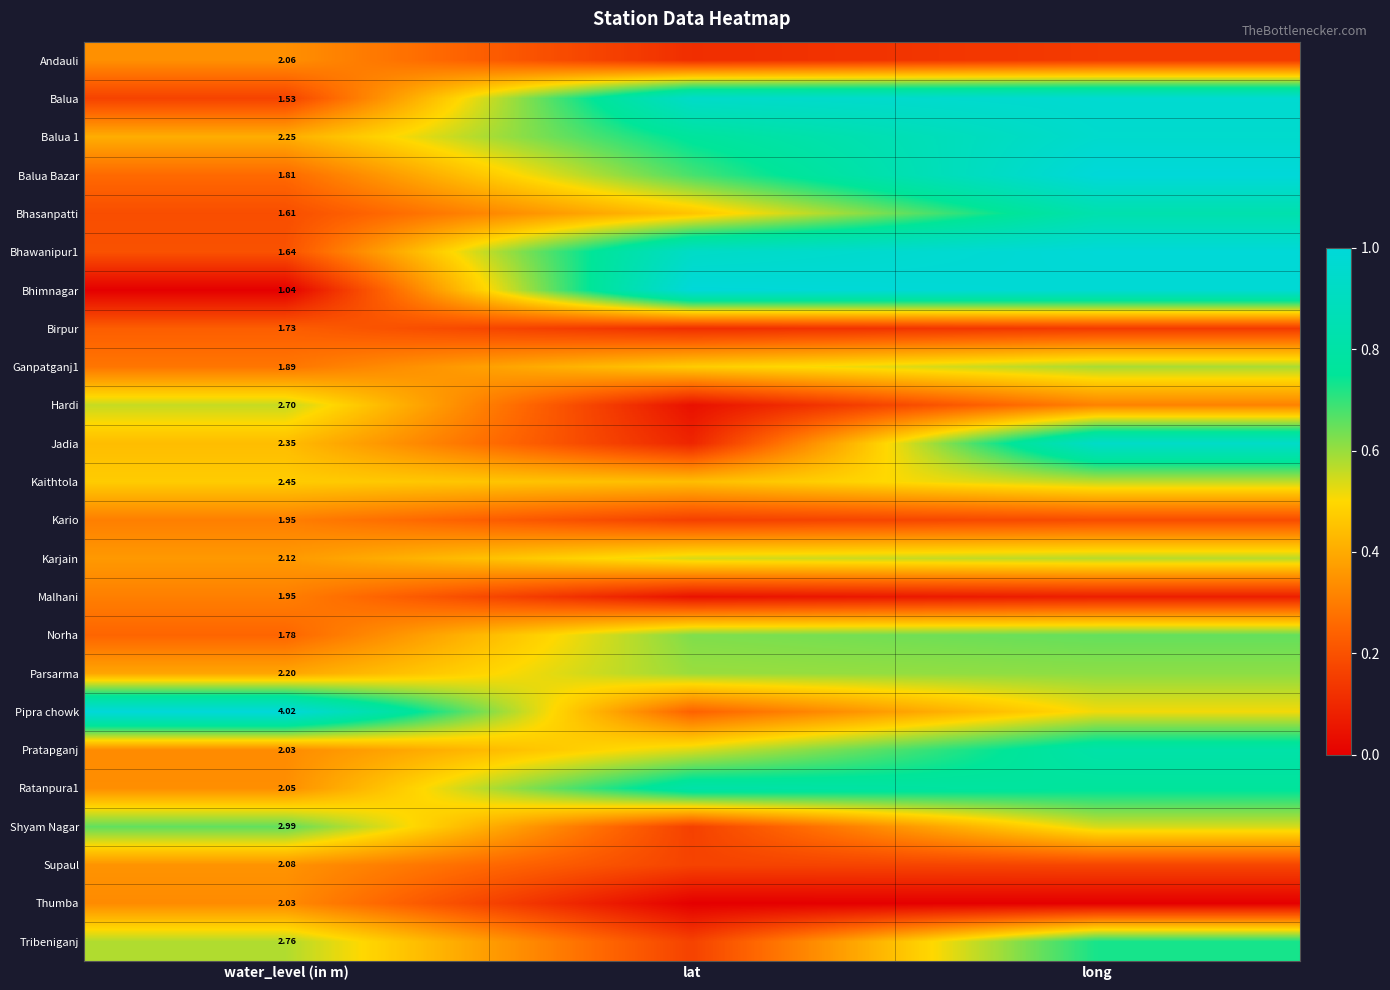

Which has a higher value, water_level (in m) or long?

water_level (in m)